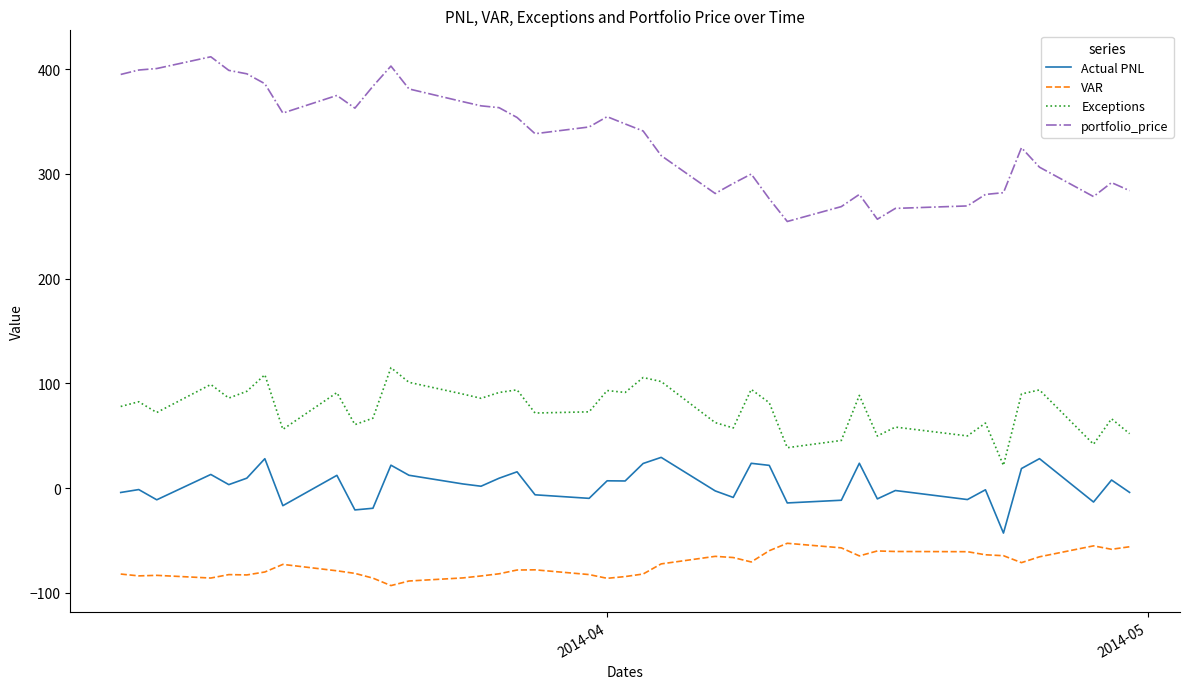

Which series has the largest total across all categories?

portfolio_price